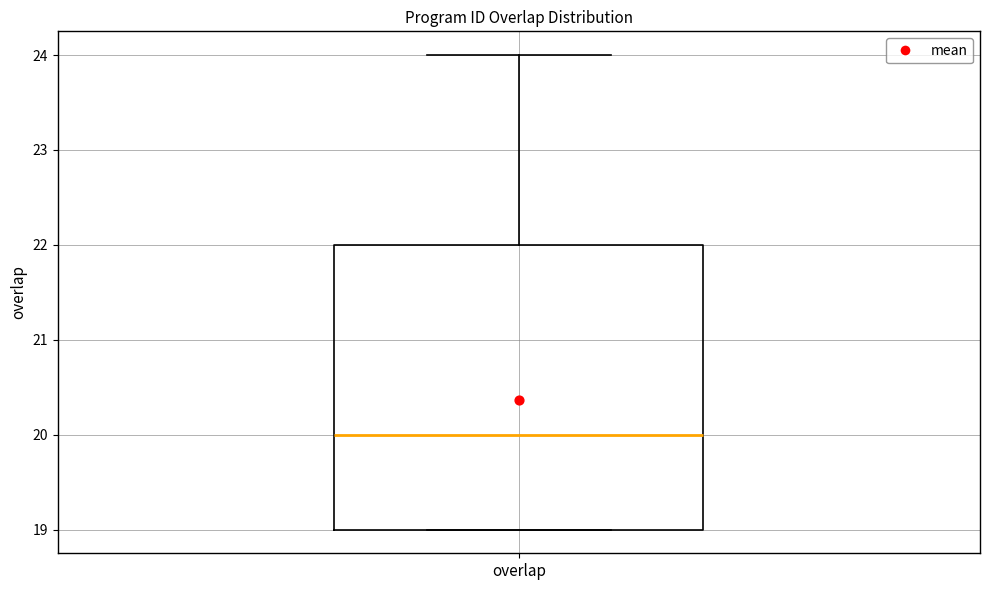

Read this box plot against the y-axis: the position of the median line, the range covered by the box, and the ends of both whiskers. The values are not printed on the chart, so give them approximately, as read against the axis.

median 20, box 19 to 22, whiskers 19 to 24